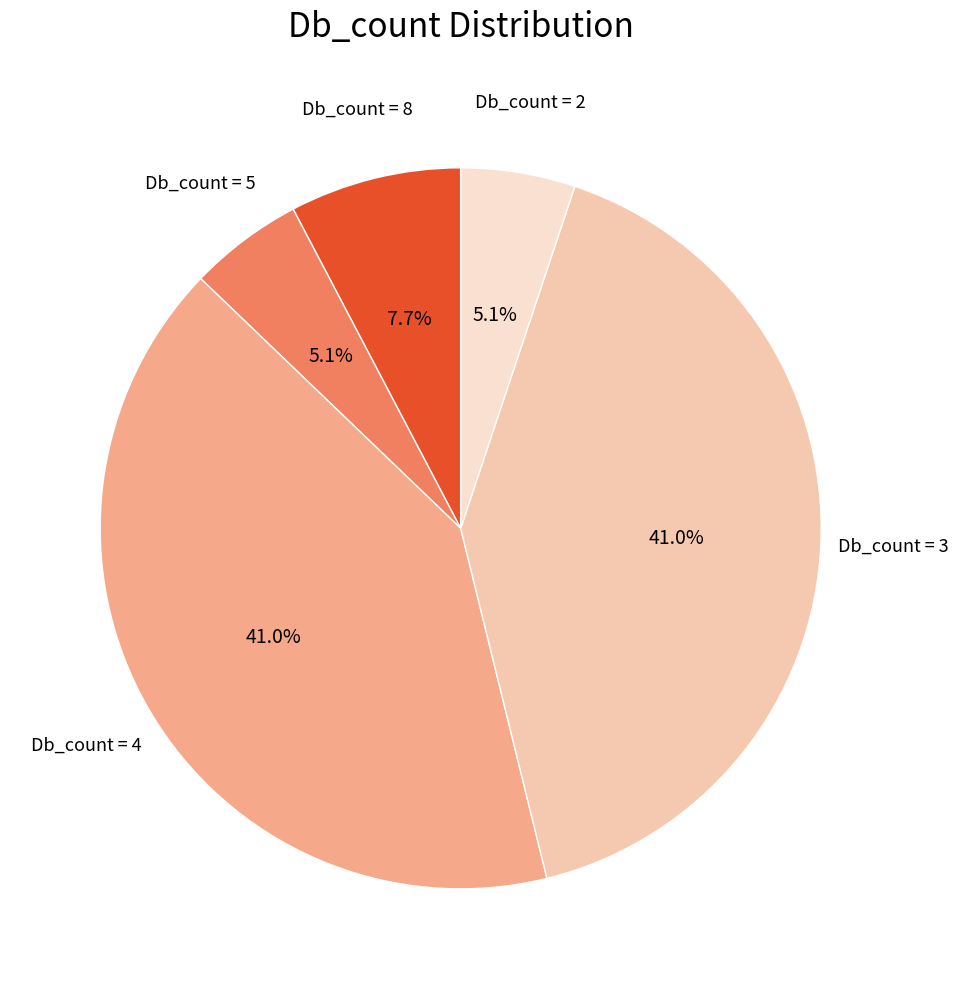

Does Db_count = 5 account for over 50% of the chart?

No